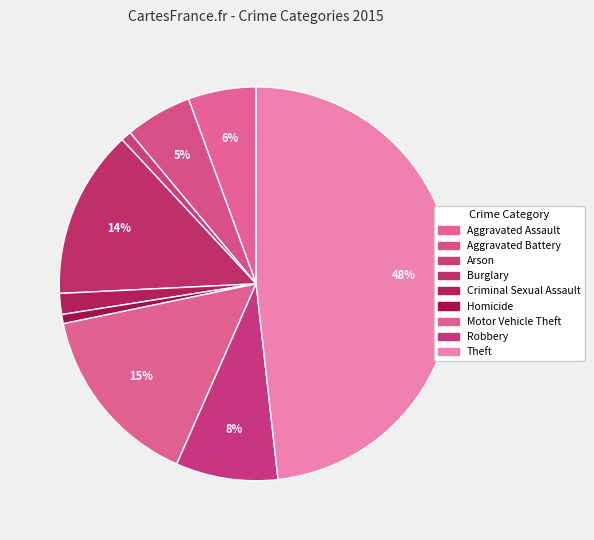

Is it true that Aggravated Battery is 17% of the pie?

False